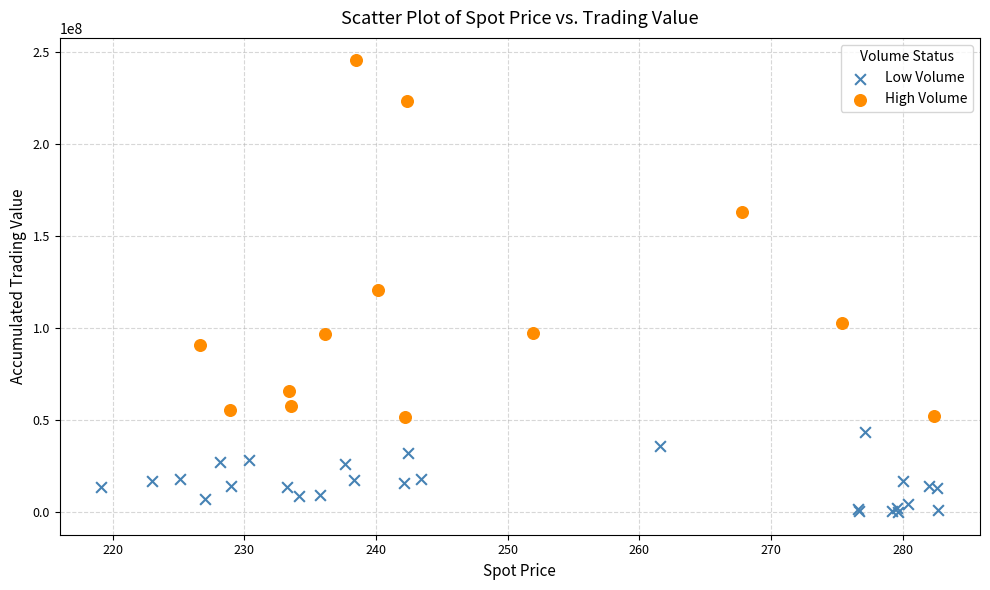

Which series contains the lowest Y value?

Low Volume